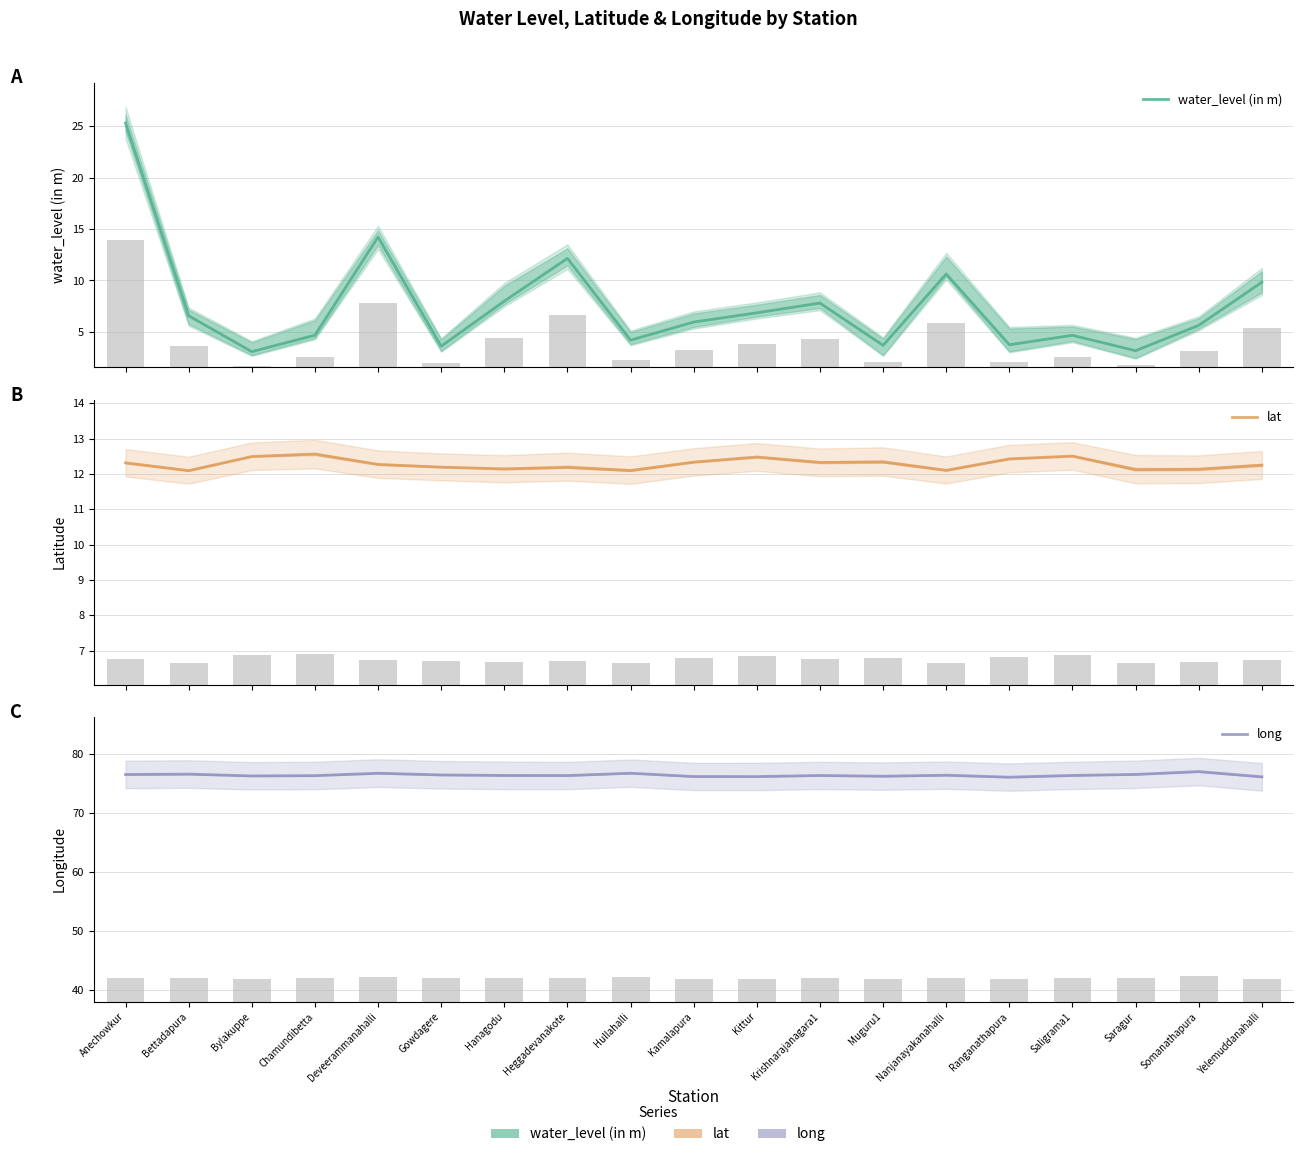

What is the average value of the lat series?

12.3